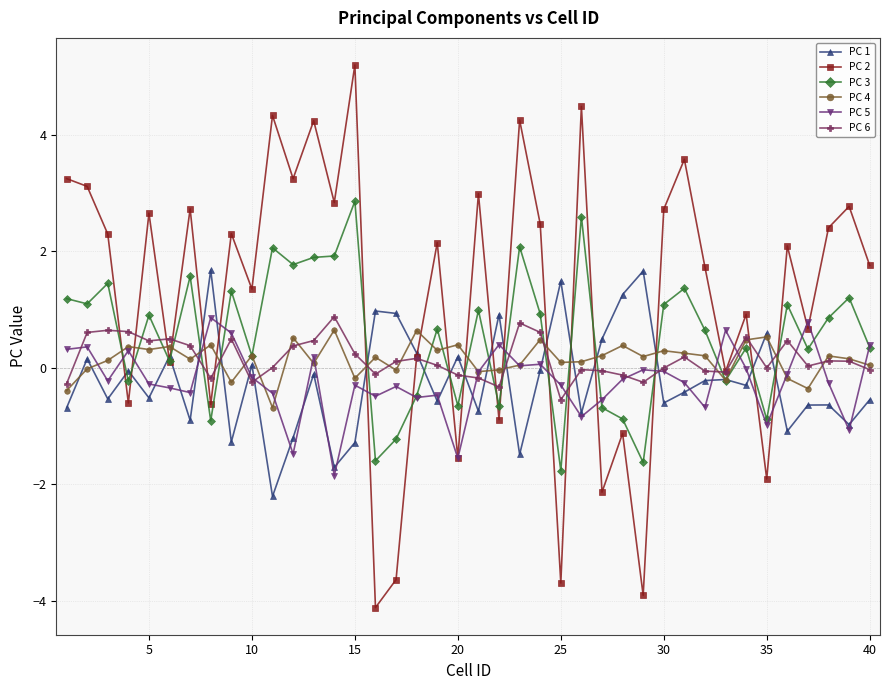

What is the minimum value for PC 5?

-1.9